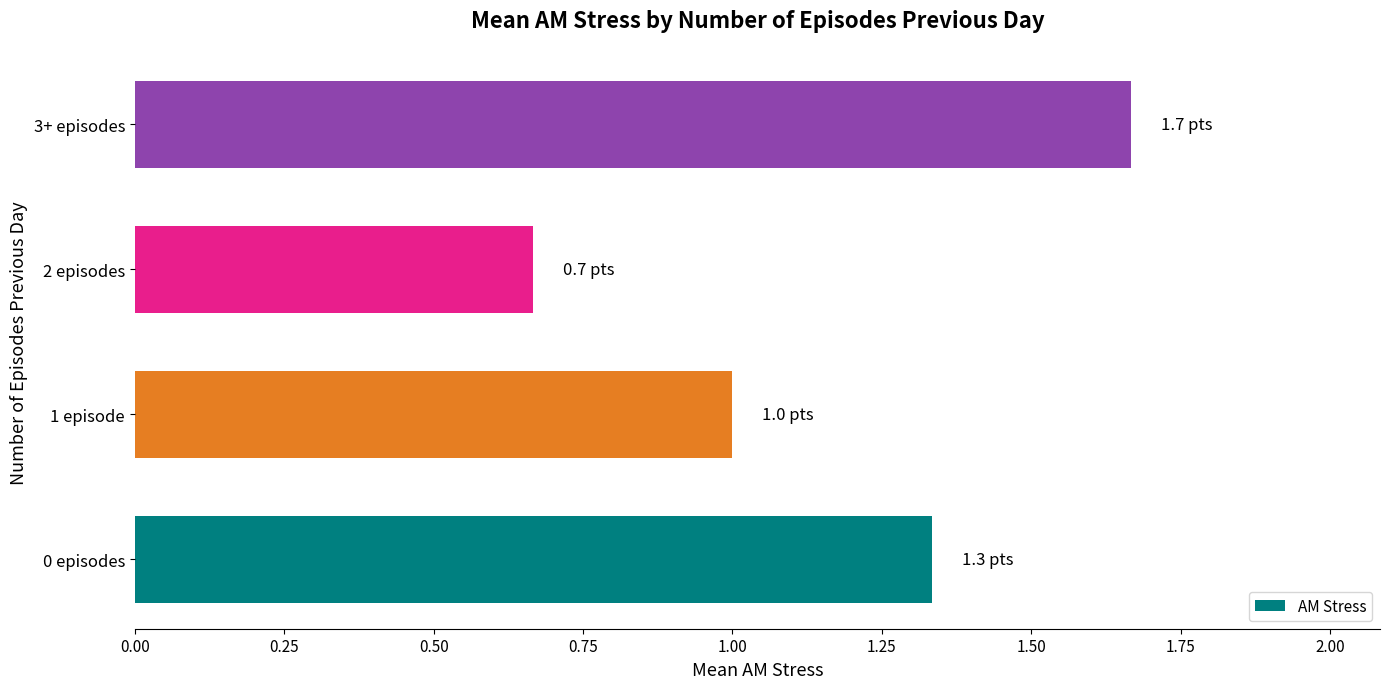

The value at 1 episode is 1.5. True or false?

False